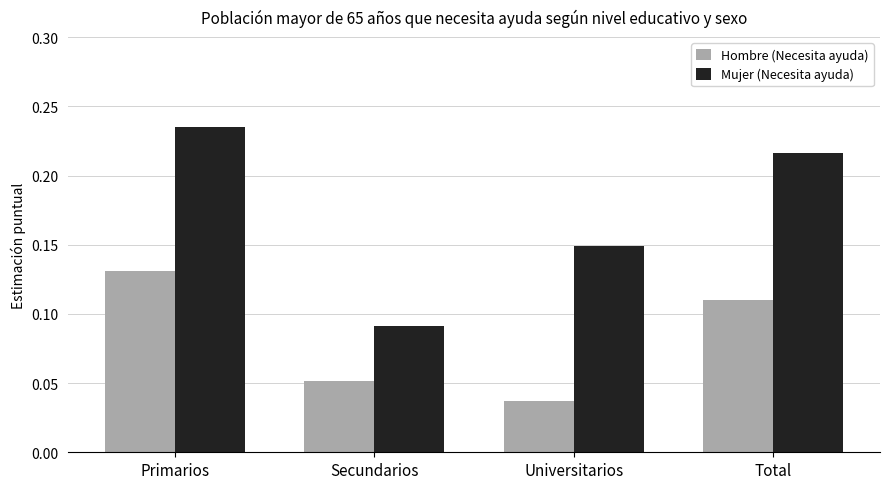

Which series has the largest range (max minus min)?

Mujer (Necesita ayuda)